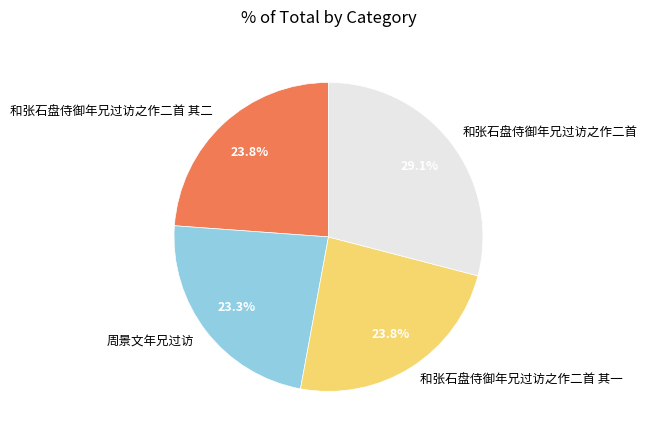

What percentage is the 和张石盘侍御年兄过访之作二首 slice, to the nearest percent?

29%